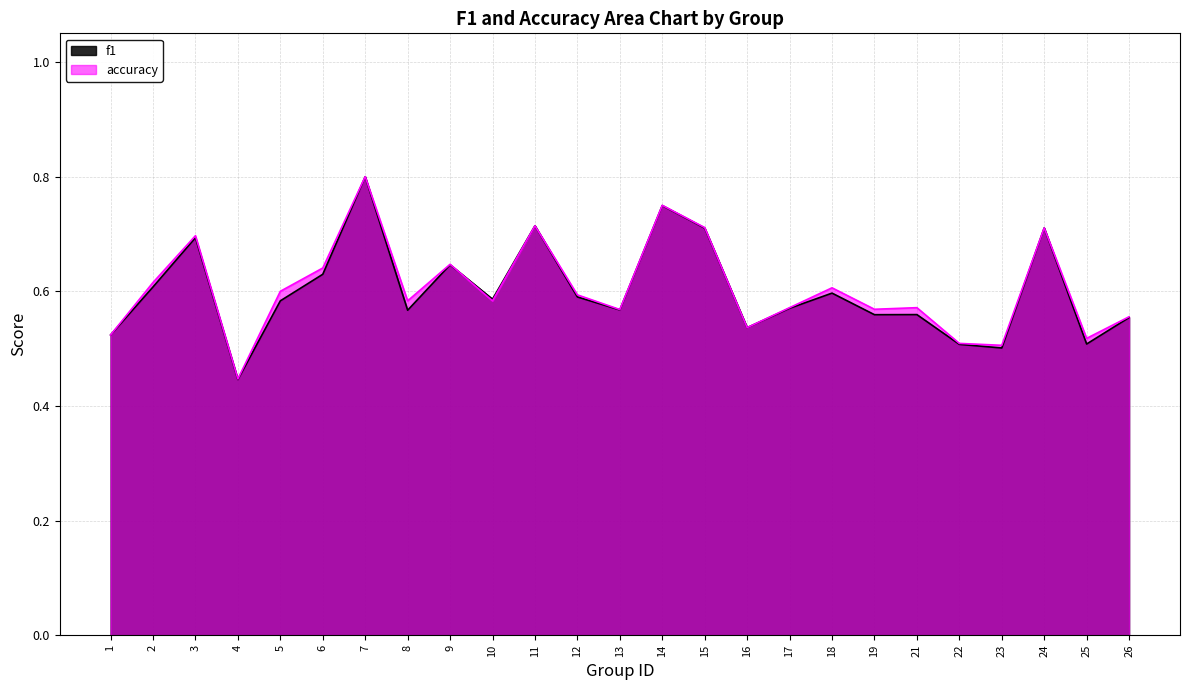

What is the smallest value displayed?

0.4